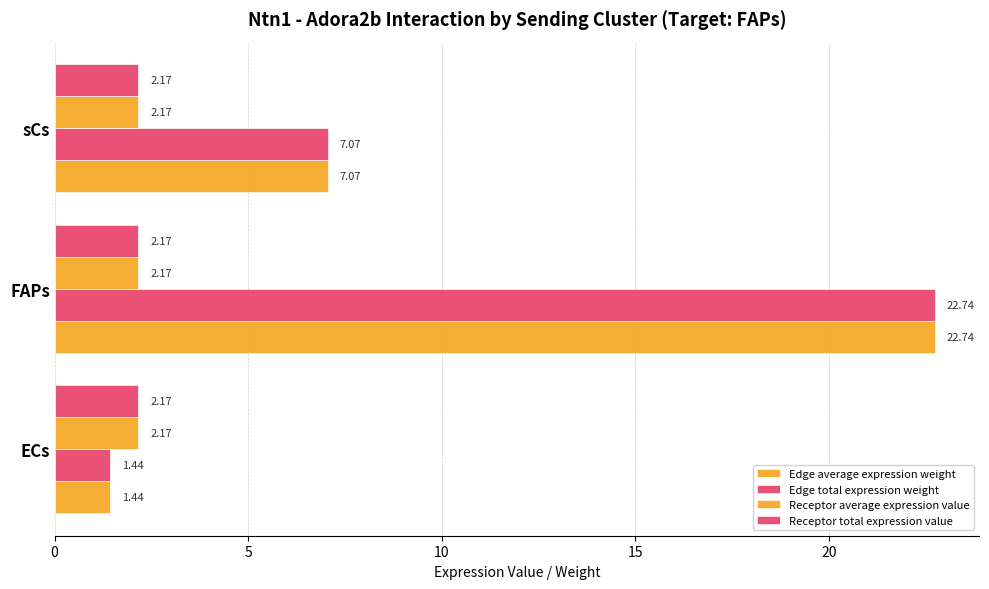

How many series are shown in this chart?

4